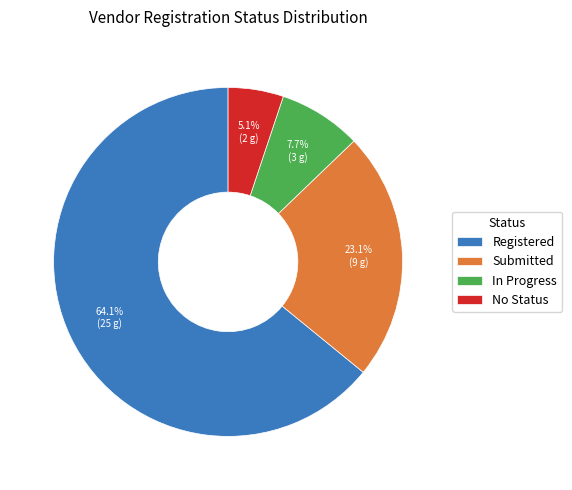

Is there any slice that represents more than half of the pie?

Yes